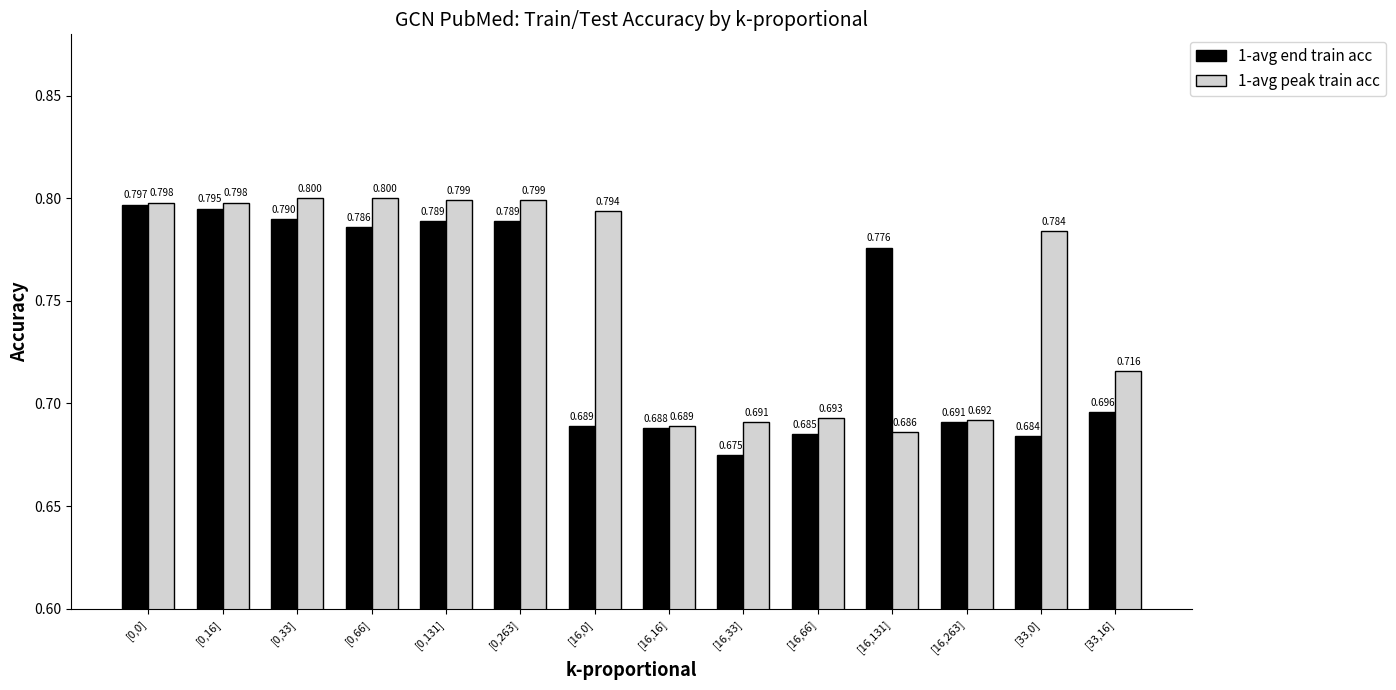

What is the average value of the 1-avg peak train acc series?

0.8